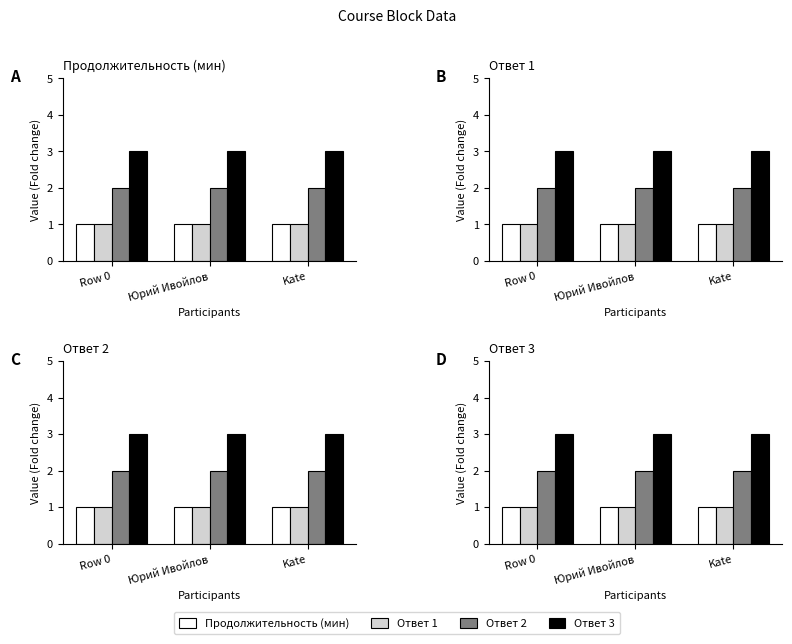

What is the sum of all Продолжительность (мин) values?

3